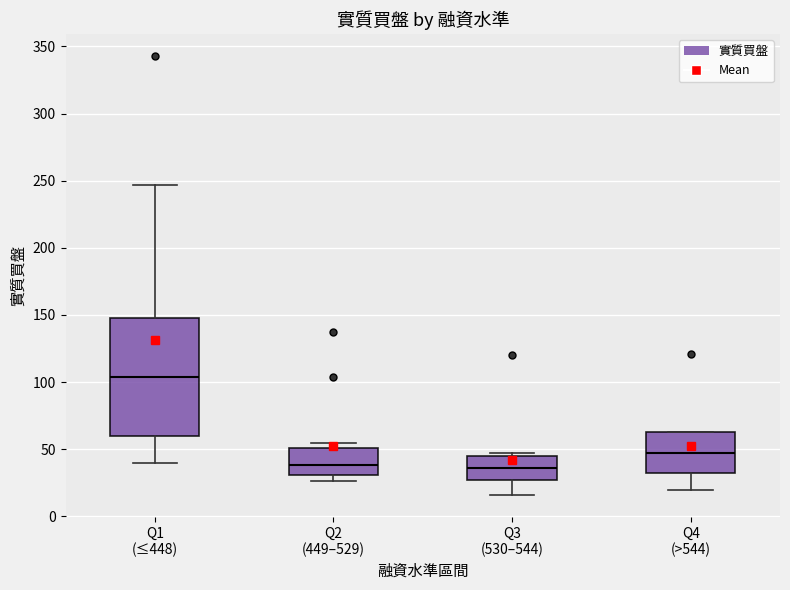

Reading left to right, transcribe this box plot: for each box, give where its median line is, the range the box spans, and where its two whiskers end, as read against the y-axis. The values are not printed on the chart, so give them approximately, as read against the axis.

Q1 (≤448): median 105, box 60 to 150, whiskers 40 to 245
Q2 (449–529): median 40, box 30 to 50, whiskers 25 to 55
Q3 (530–544): median 35, box 25 to 45, whiskers 15 to 45 (just above the box's upper edge)
Q4 (>544): median 45, box 30 to 65, whiskers 20 to 65